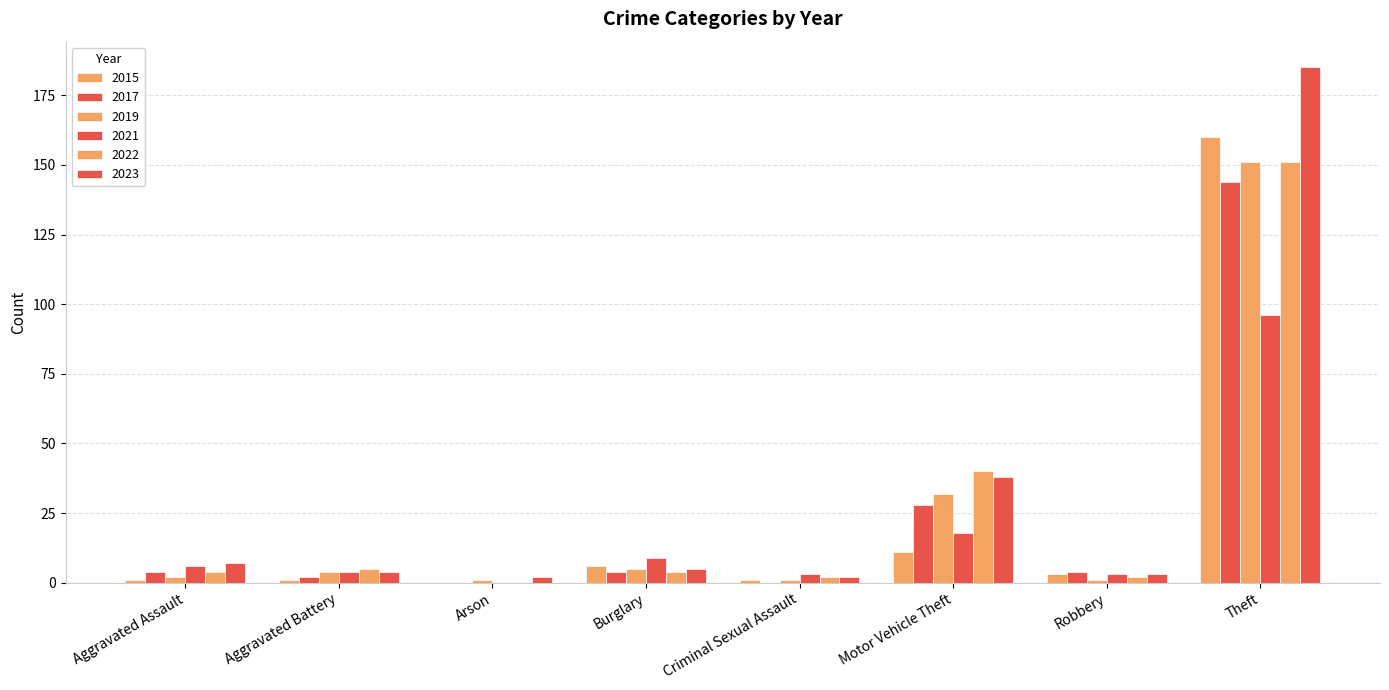

How many data points does each series have?

8